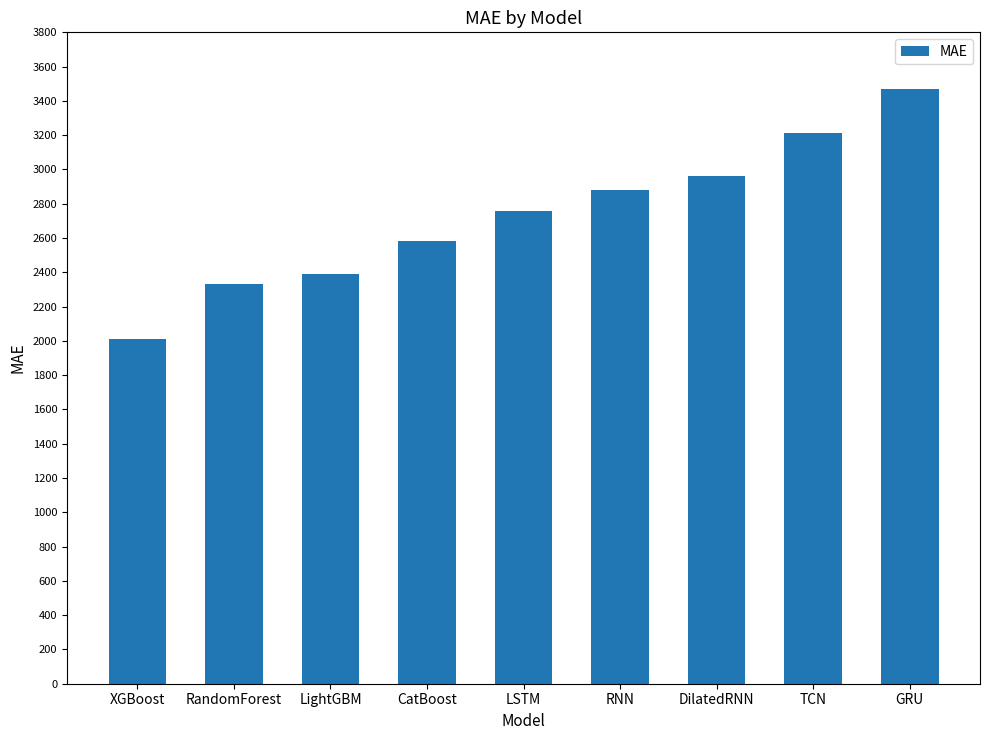

At which label does the data first exceed 2758?

LSTM